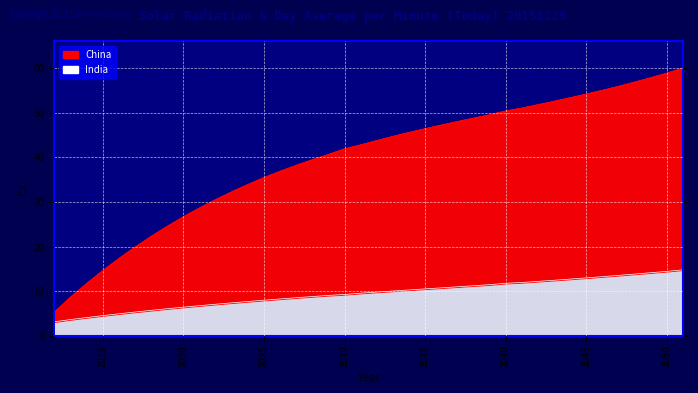

What is the sum of the China values at 2022 and 2028?

70.1